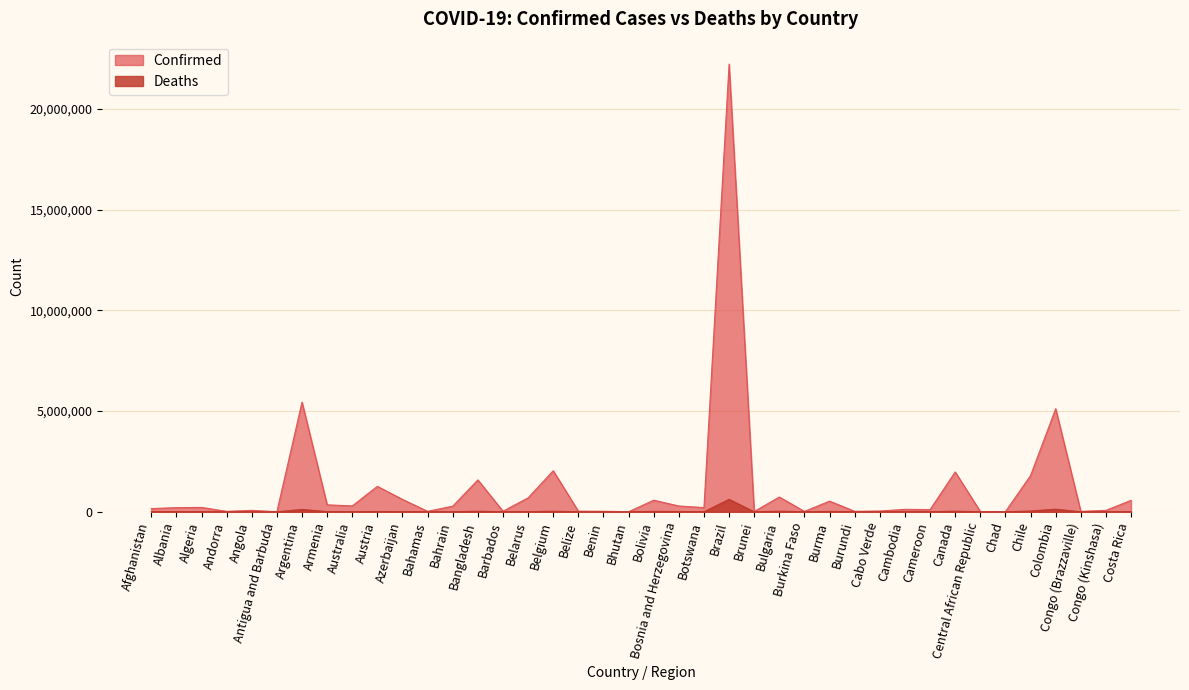

What are all the series names shown in the legend?

Confirmed, Deaths